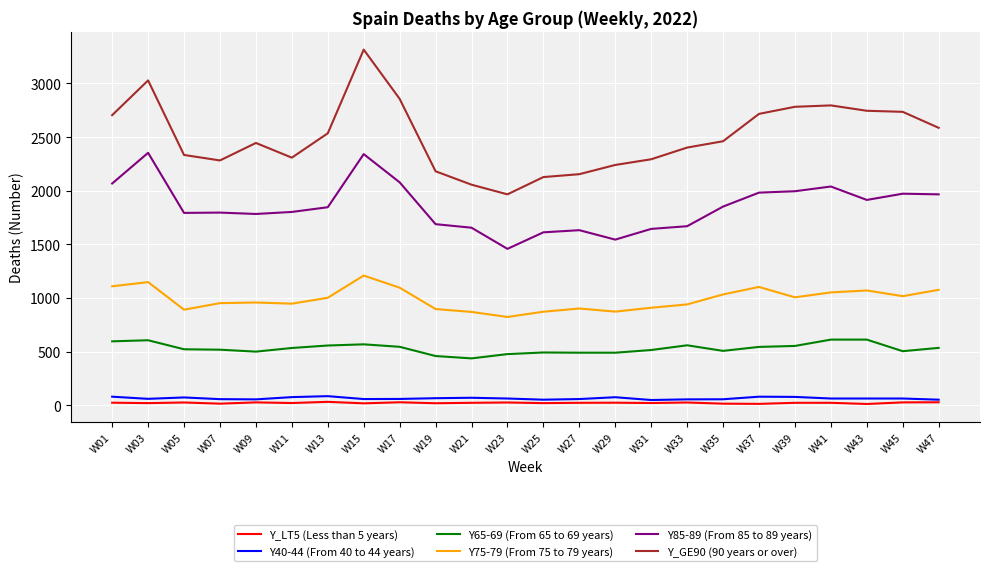

True or false: Y85-89 (From 85 to 89 years) has a value of 1852 at W35.

True